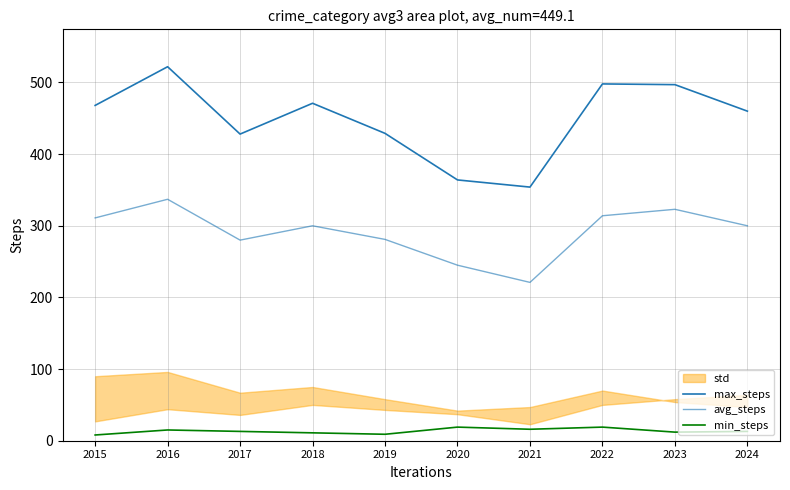

True or false: max_steps has more than 2 points higher than both neighbors.

True